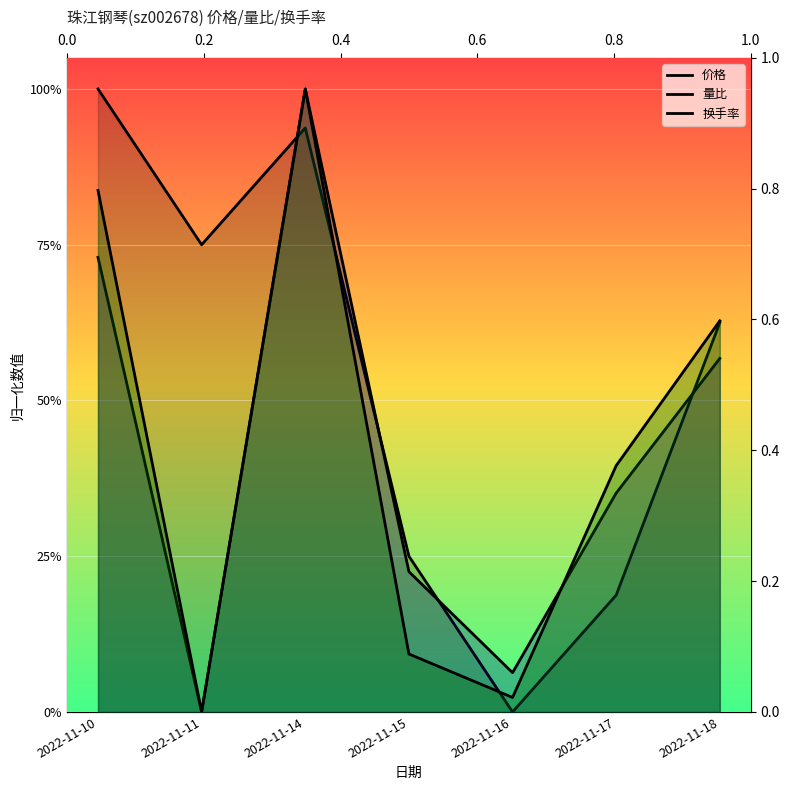

Which series has the largest total across all categories?

价格